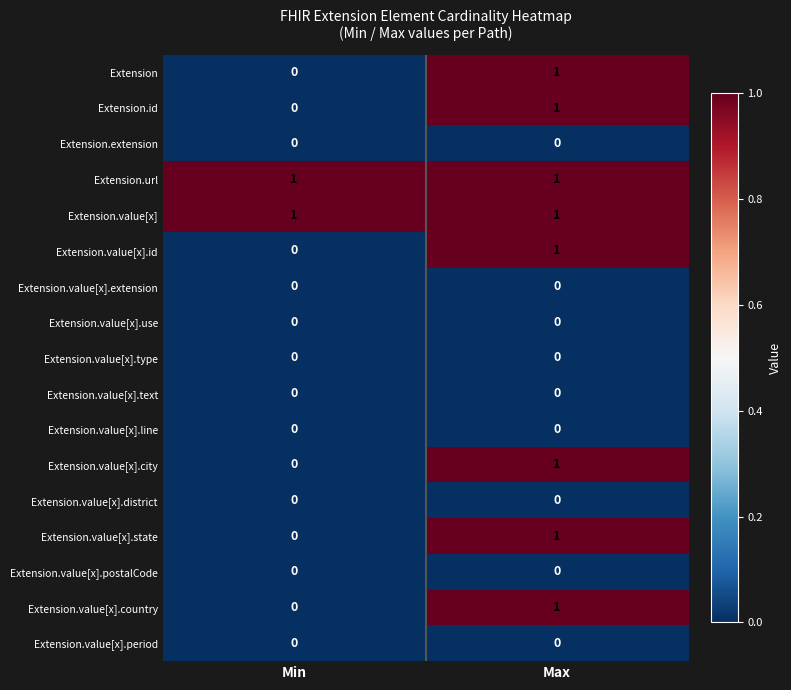

Is it true that Extension.value[x].use equals 0 at Min?

True